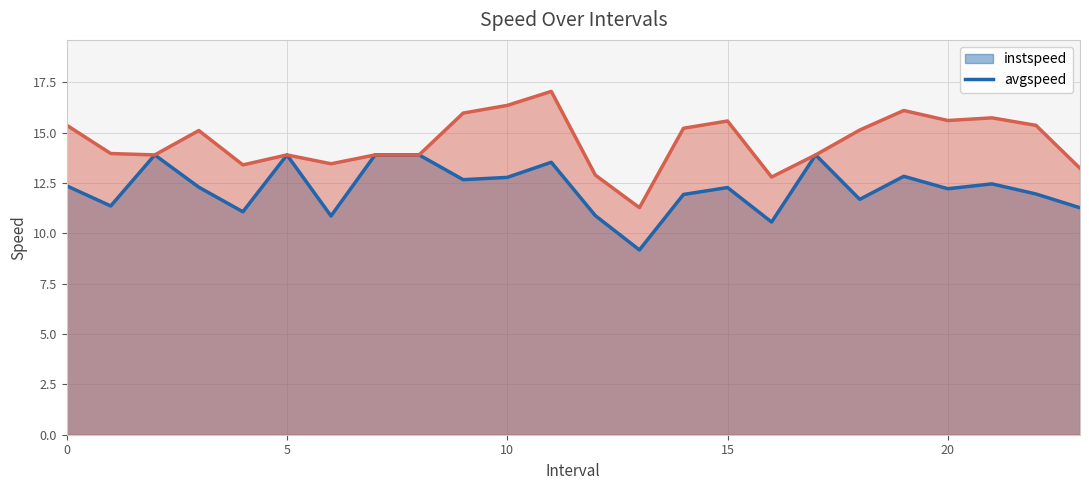

What is the difference between the highest and lowest values at 4?

2.3